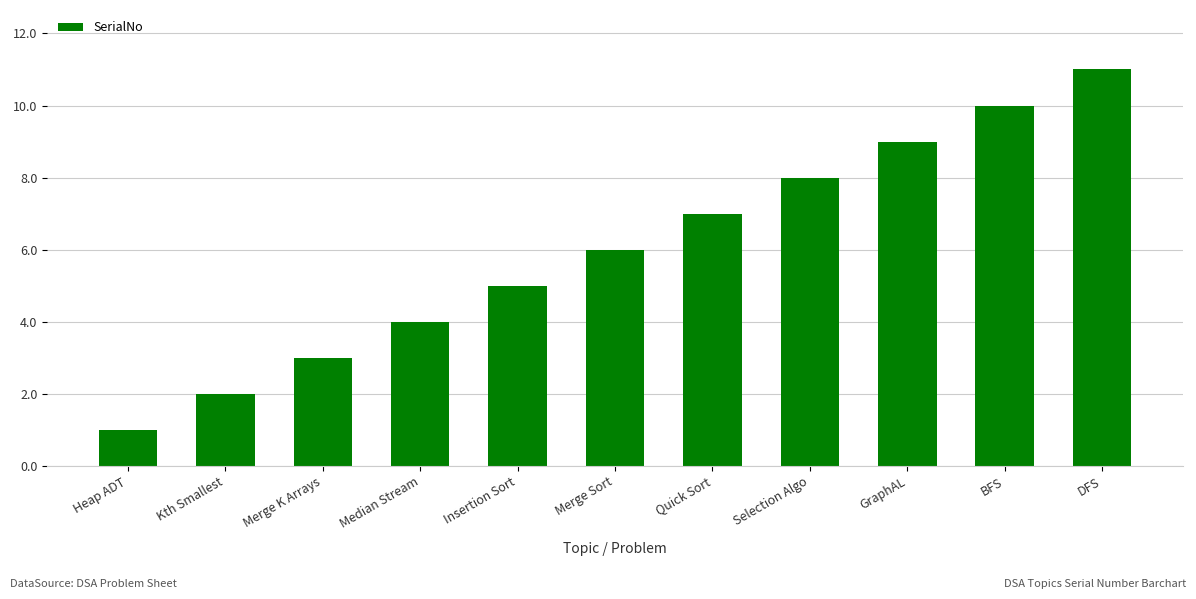

How many values are below 6?

5